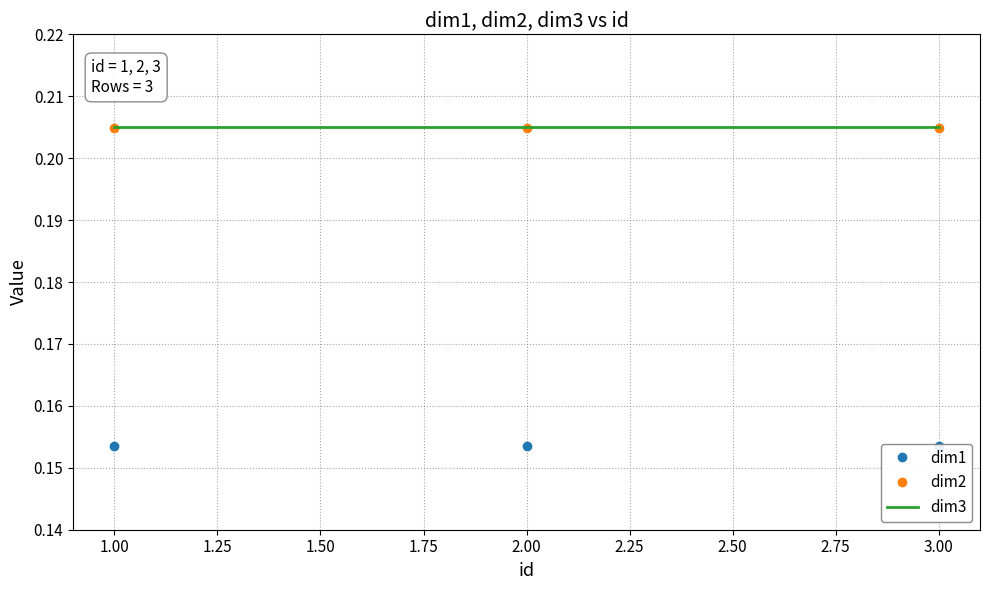

The dim3 series shows 0.3 at 1.00. True or false?

False